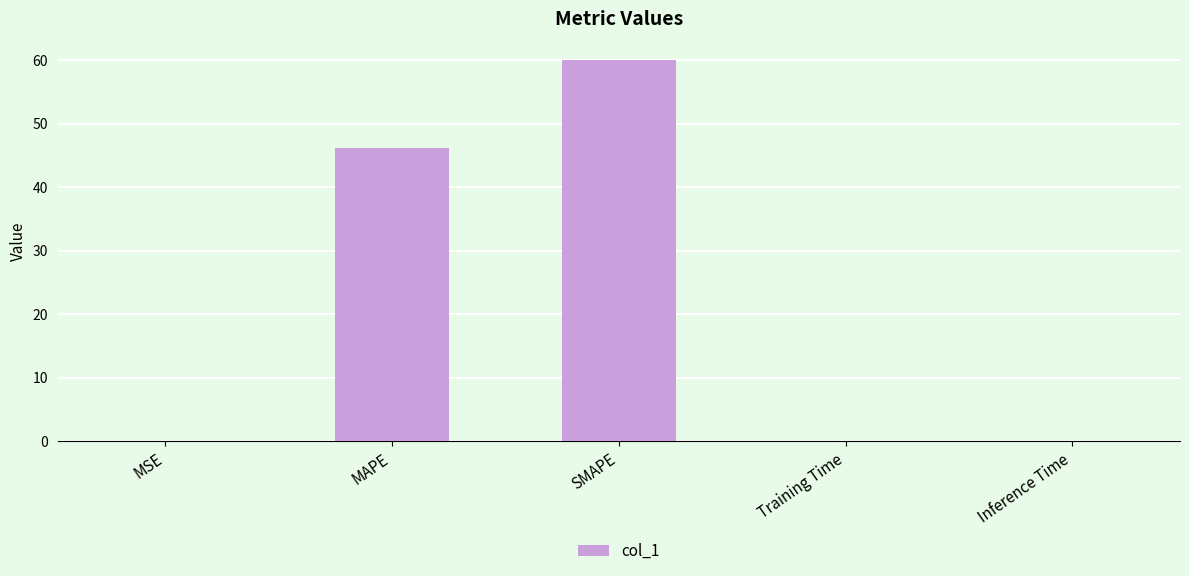

How many data points does each series have?

5